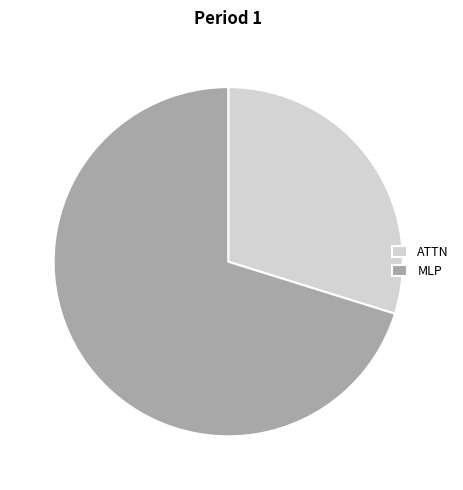

Rank the categories by value from highest to lowest.

MLP, ATTN